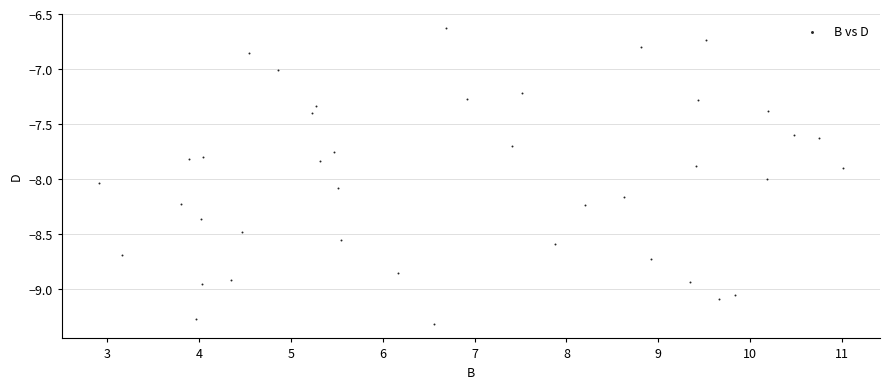

What is the range of Y values (max minus min)?

2.7